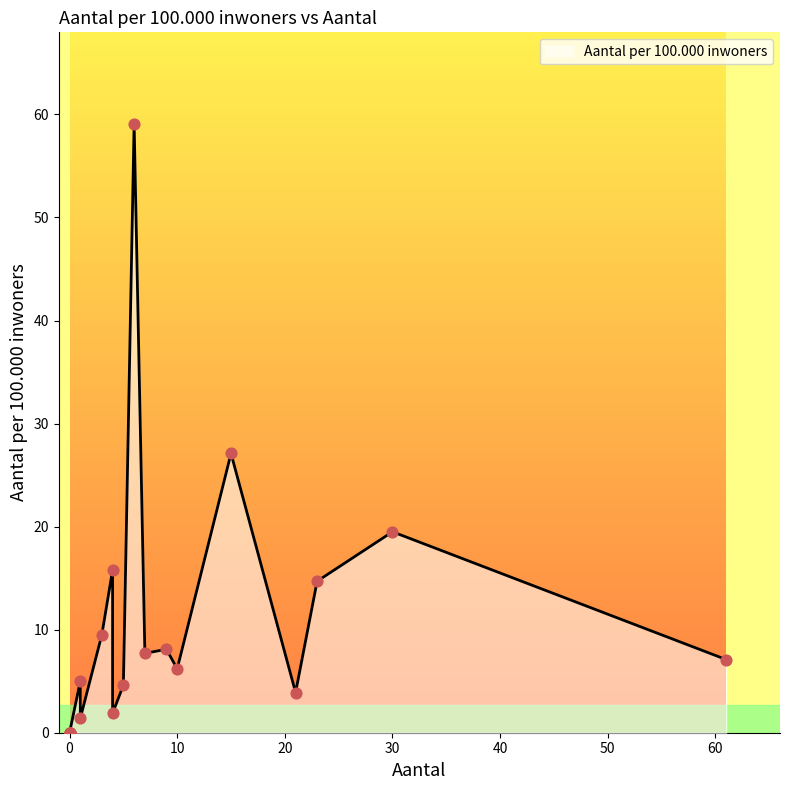

Between 6 and 5, which is larger?

6